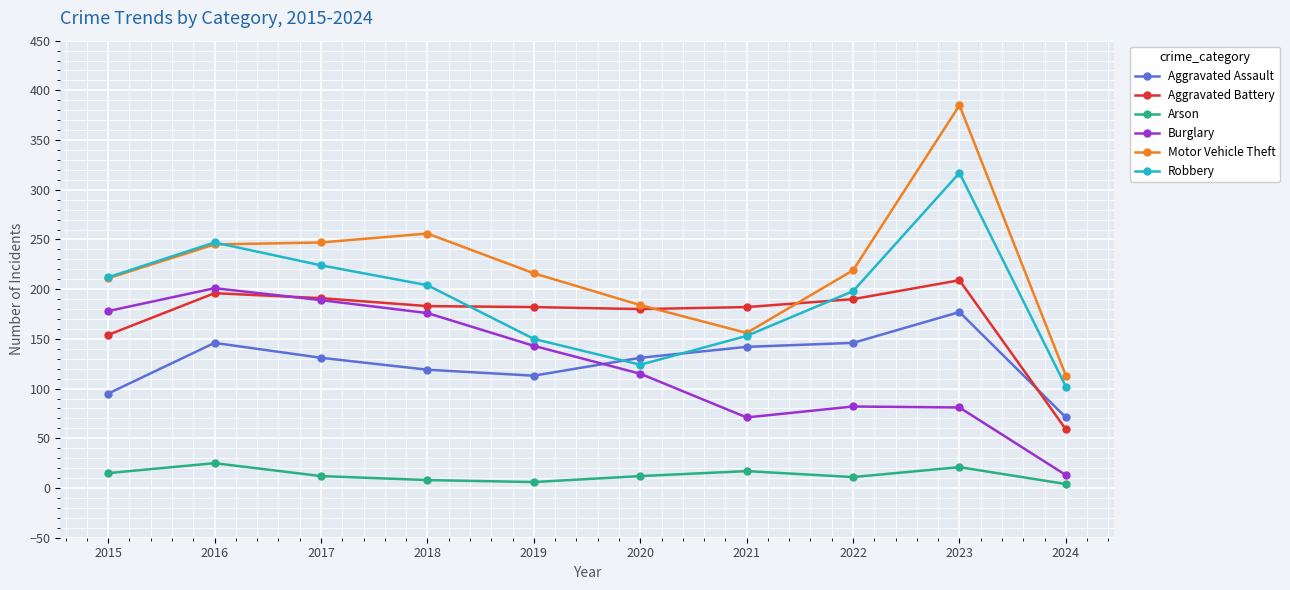

How many times do Burglary and Aggravated Battery cross each other?

1